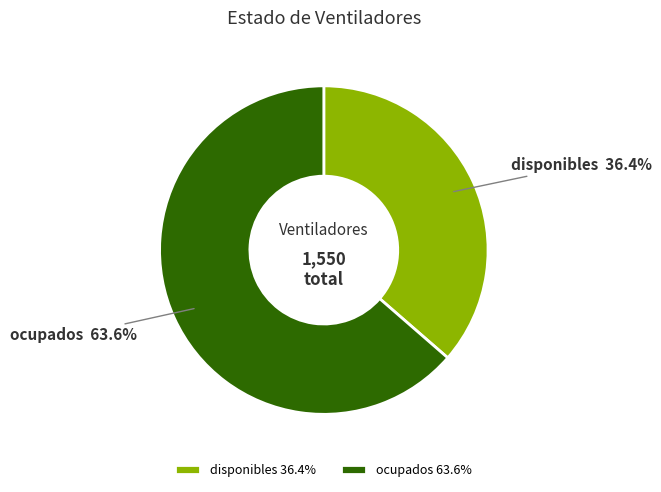

Approximately how many times larger is the value at disponibles compared to ocupados?

0.6